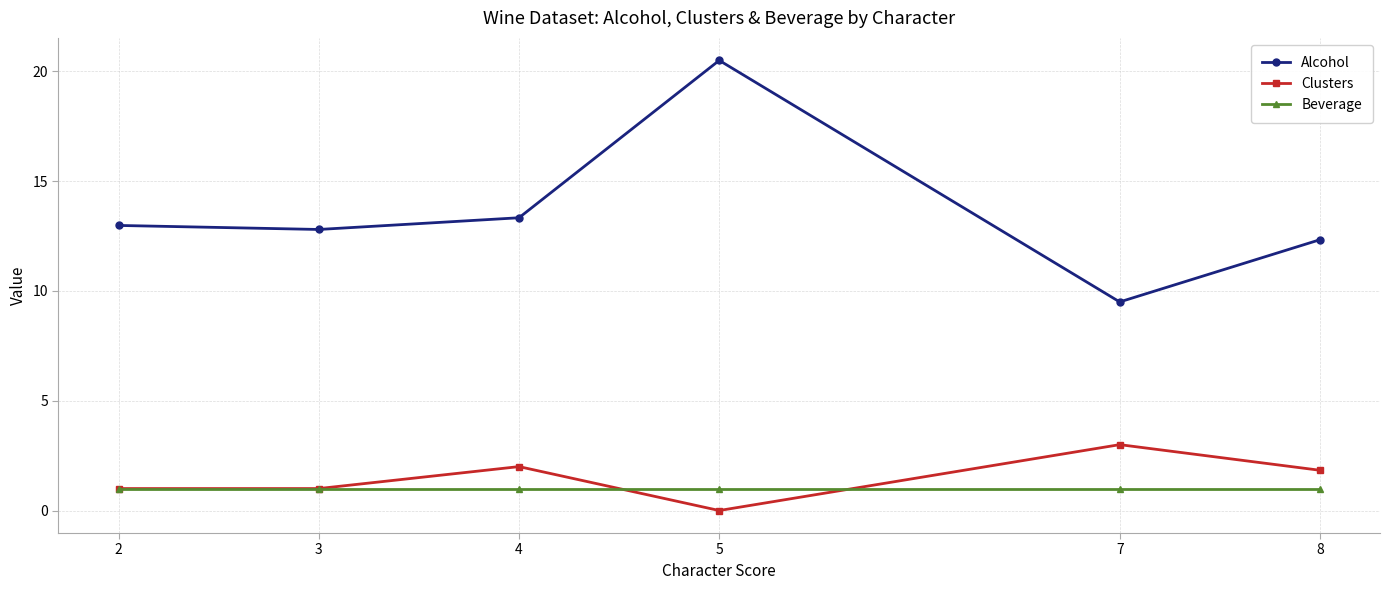

In Alcohol, how many points are higher than both neighbors (excluding endpoints)?

1